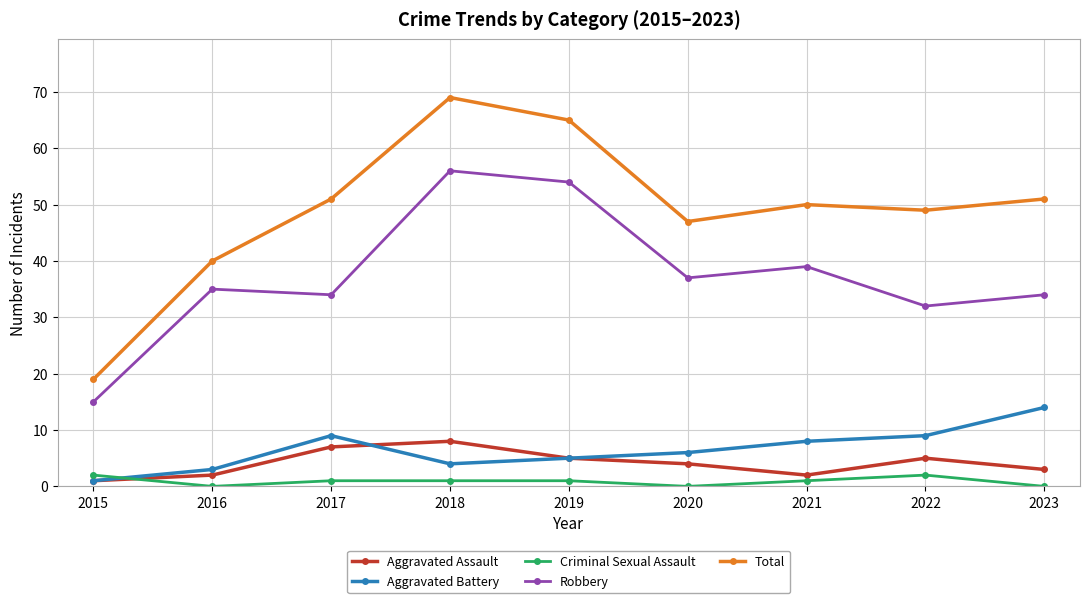

Is this an area chart (filled region under the line)?

No